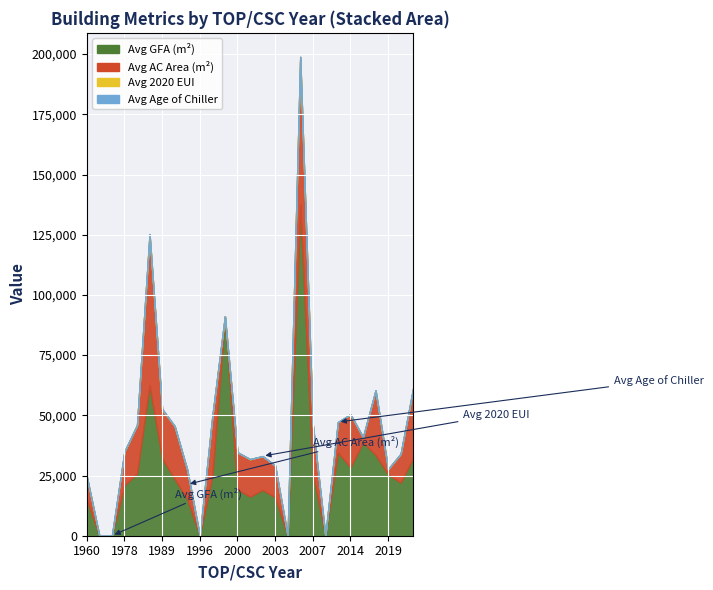

At which category is the sum across all series the highest?

2005